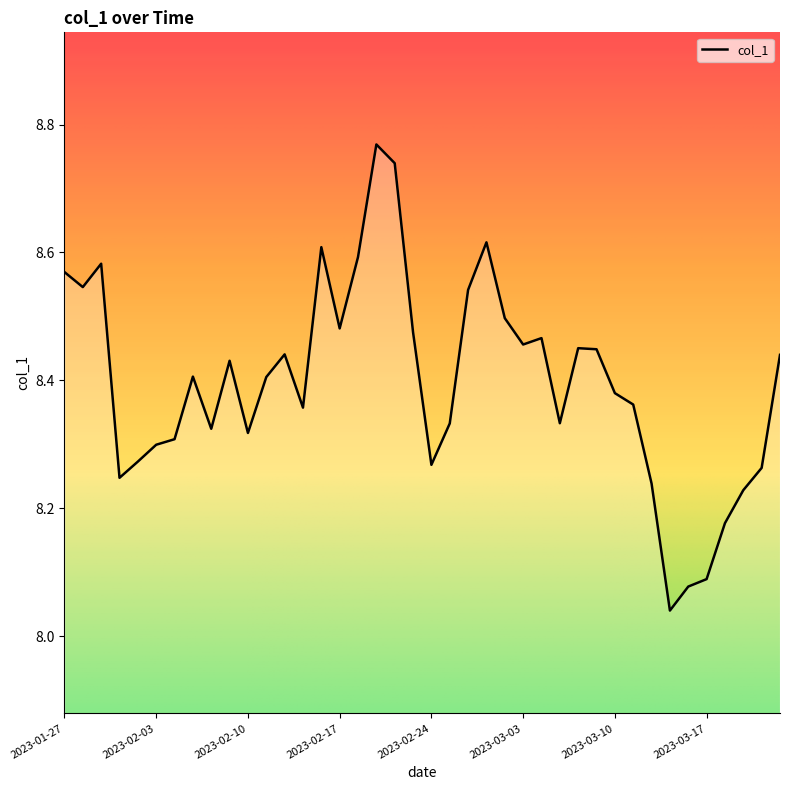

What is the difference between the maximum and minimum values?

0.7